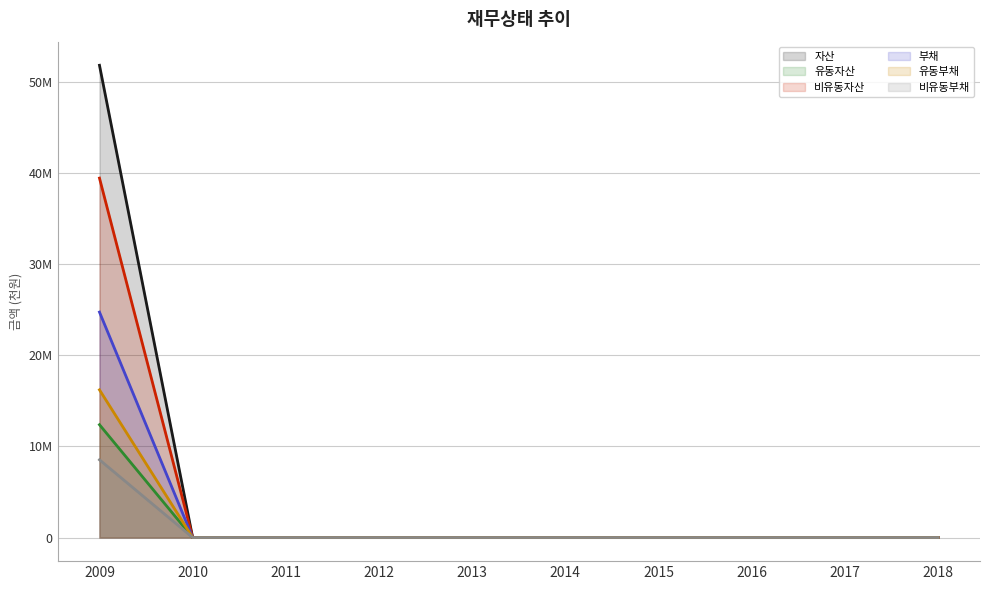

Count the number of data series in this chart.

6